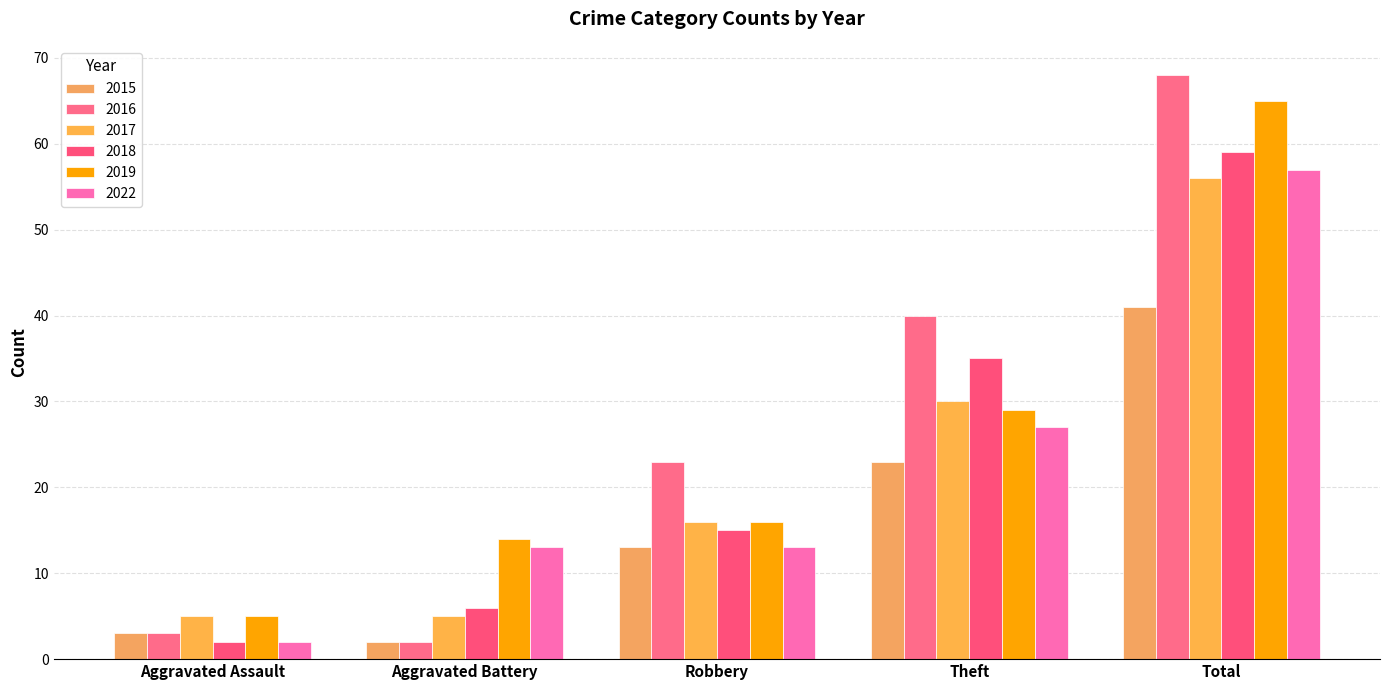

Rank the categories by 2018 value from lowest to highest.

Aggravated Assault, Aggravated Battery, Robbery, Theft, Total